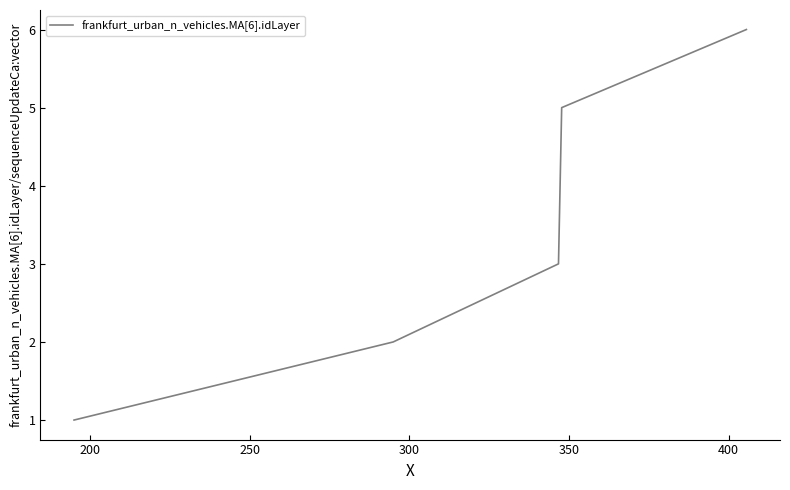

What is the maximum value shown in the chart?

6